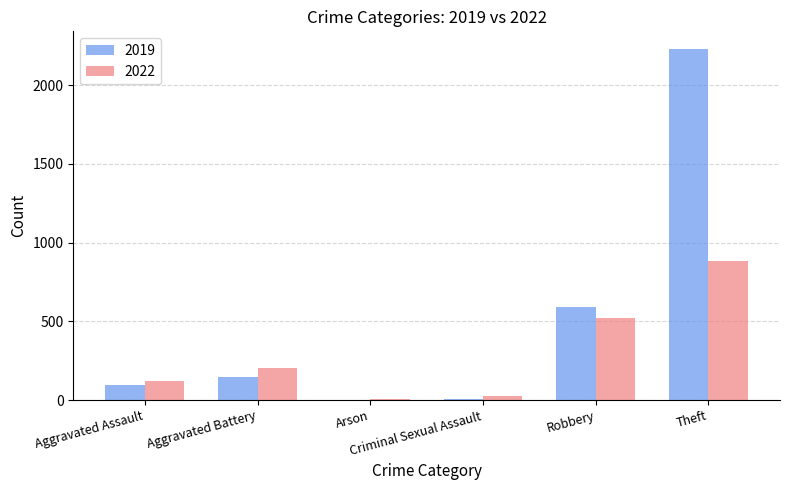

What is the maximum value shown in the chart?

2230